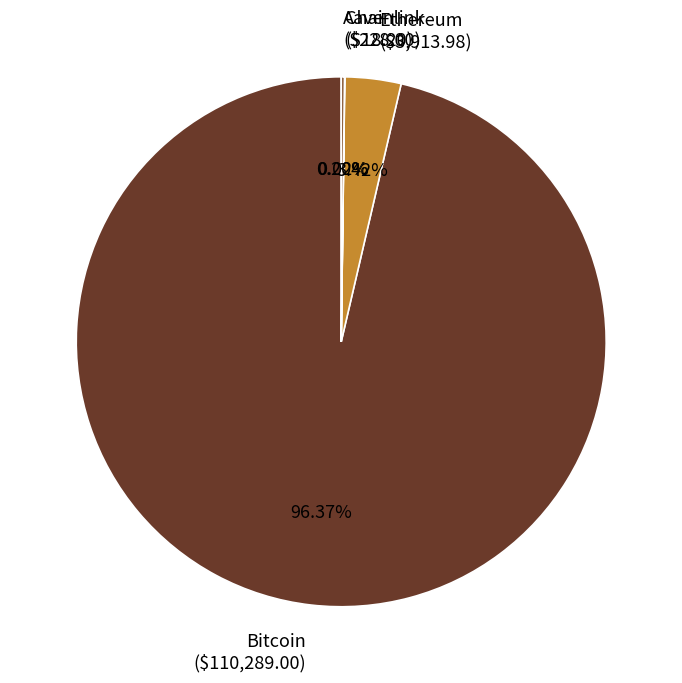

Which slice is the largest?

Bitcoin